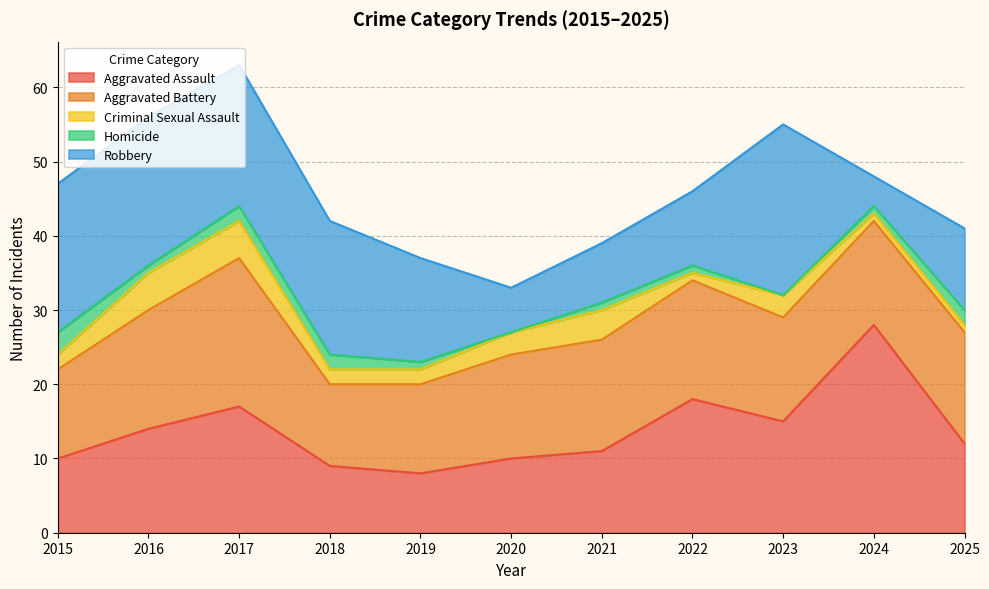

True or false: Aggravated Battery has more than 0 points higher than both neighbors.

True